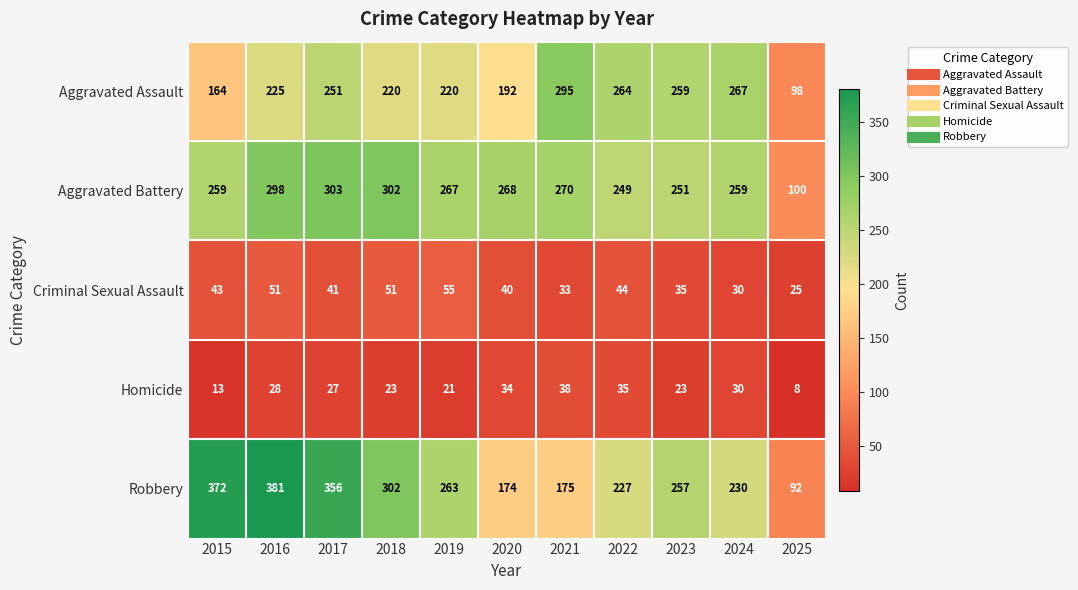

What is the sum of all Homicide values?

280